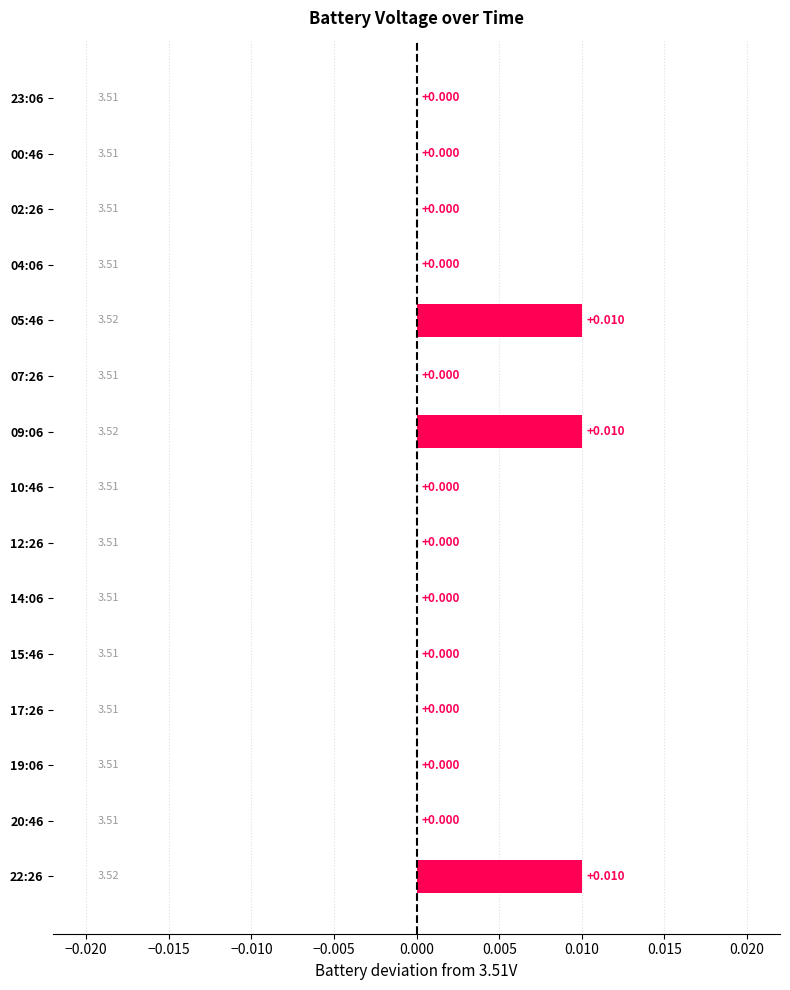

How many positive values are there?

3